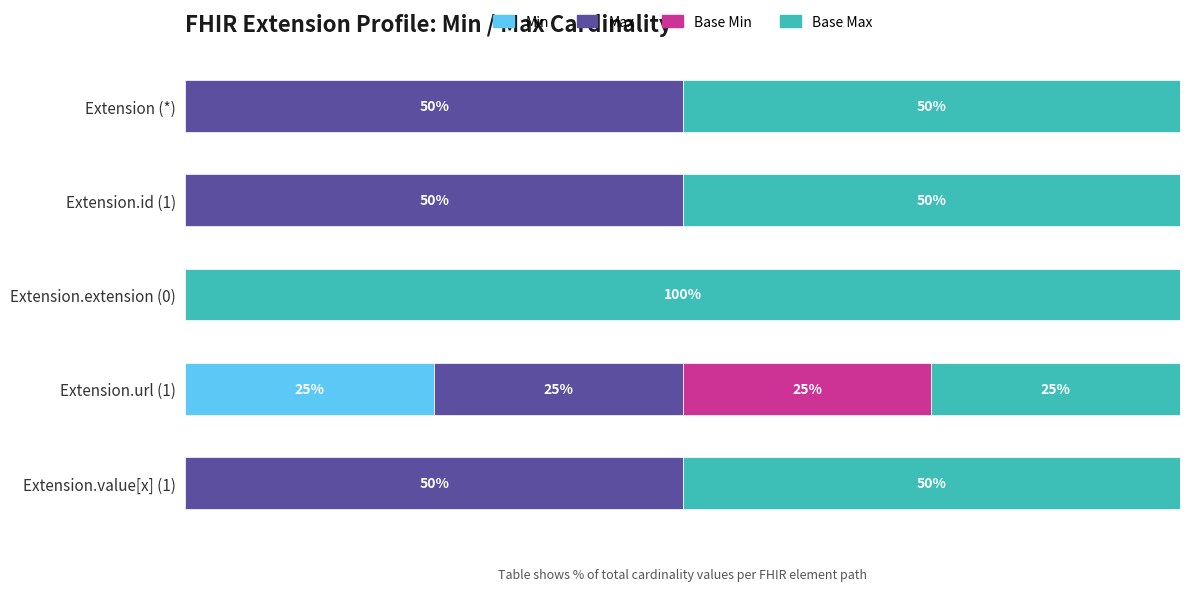

Which category has the highest value in the Min series?

Extension.url (1)